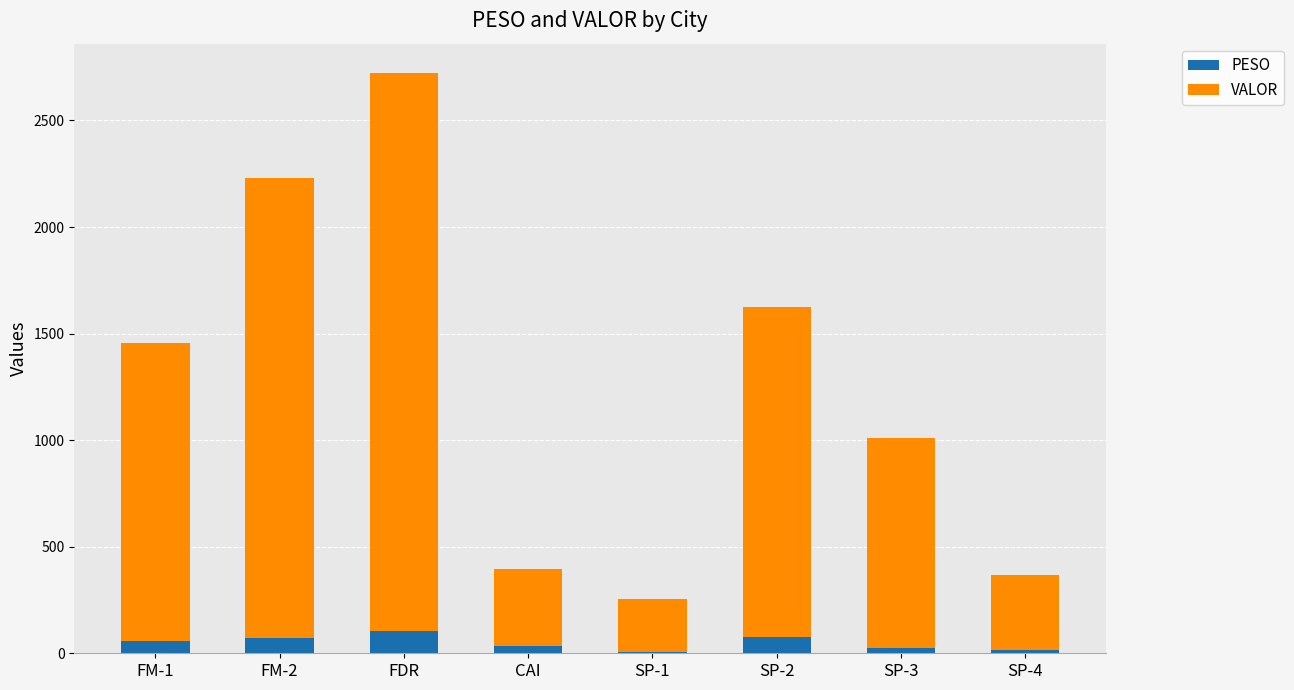

Is it true that PESO equals 102.7 at FDR?

True